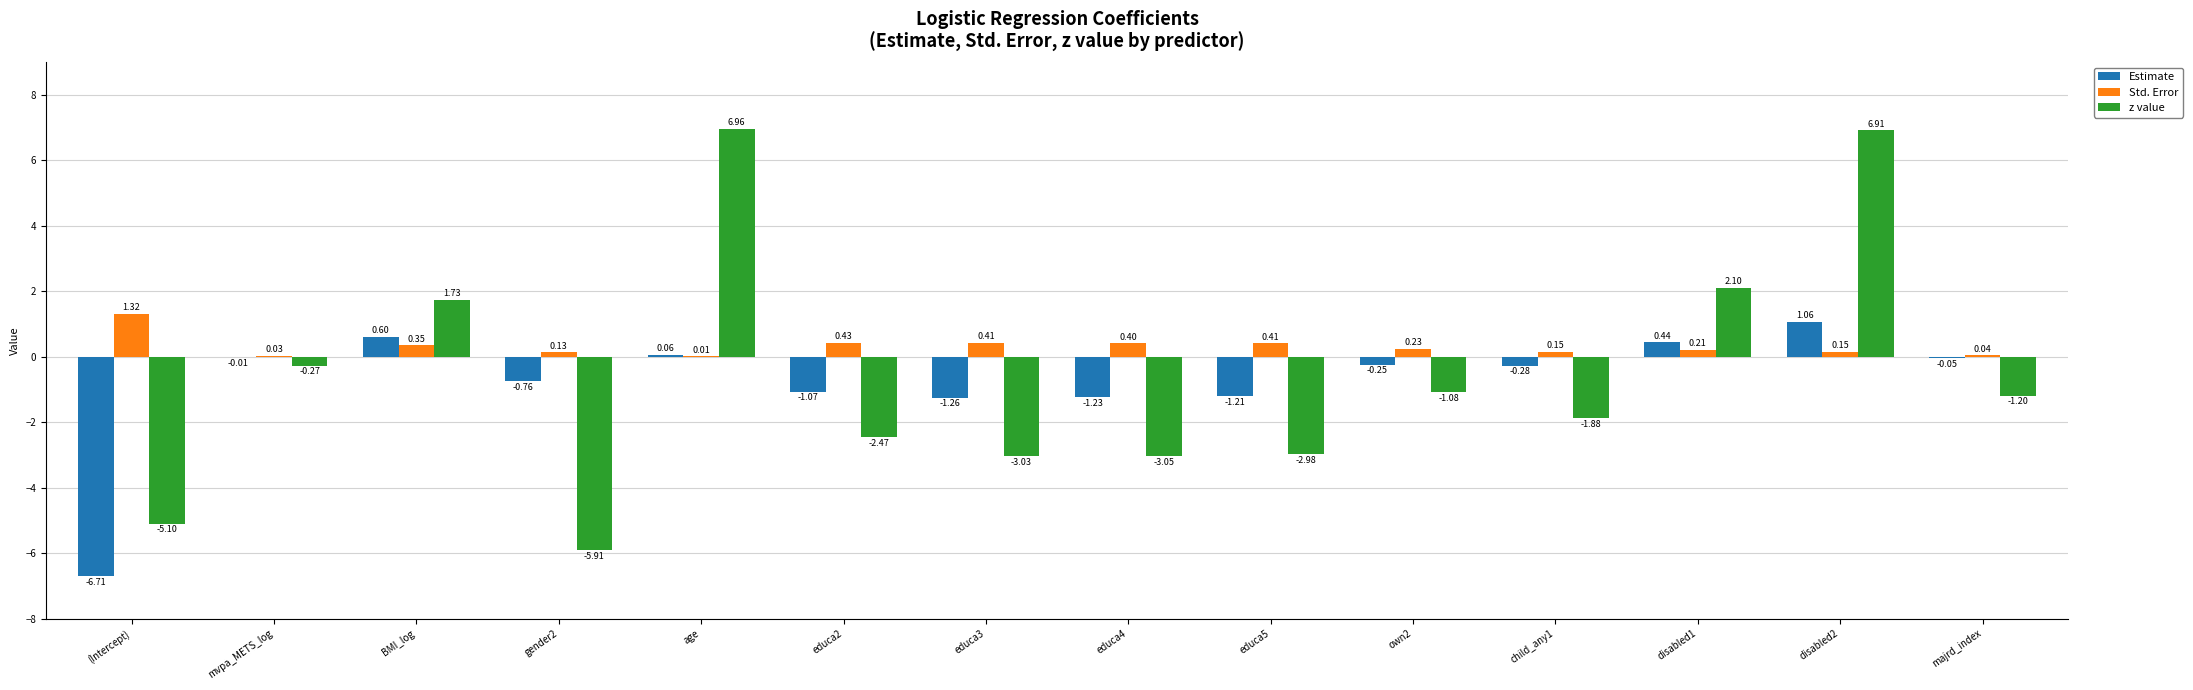

Where does the Estimate series first go above 0?

BMI_log